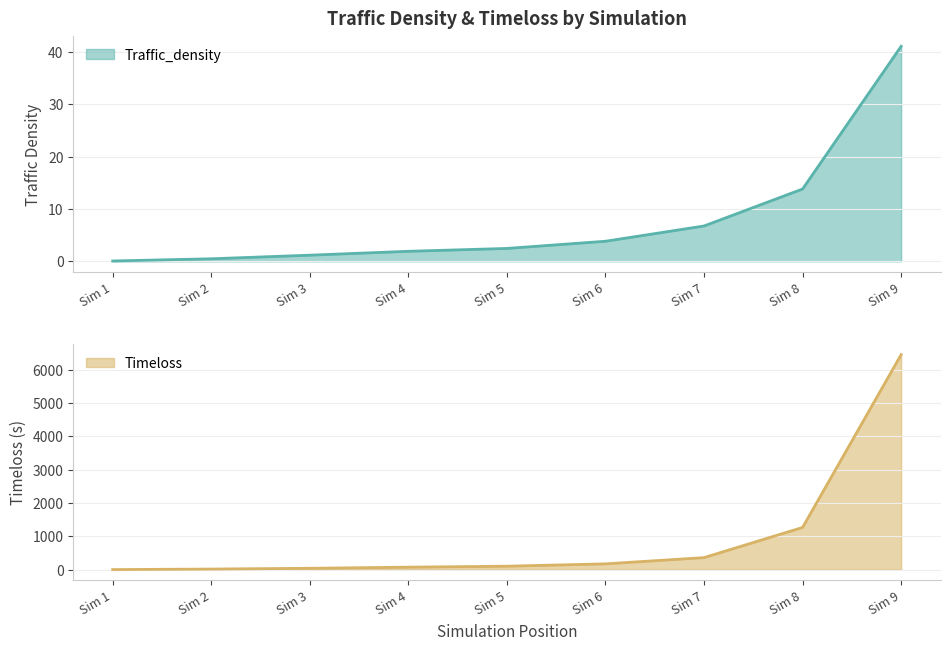

At which label is Timeloss closest to 3226?

Sim 8